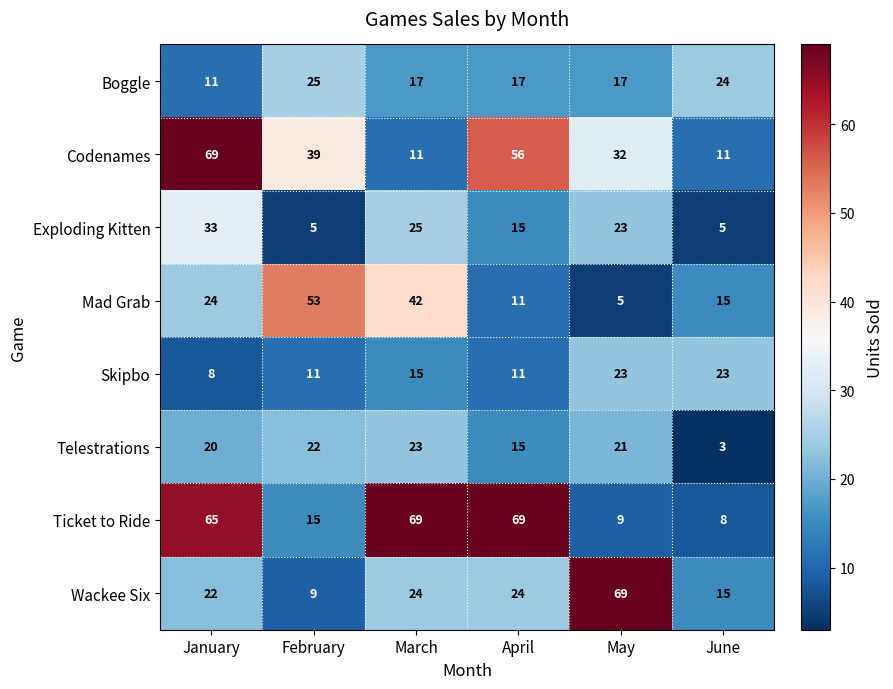

Which series has the largest total across all categories?

Ticket to Ride